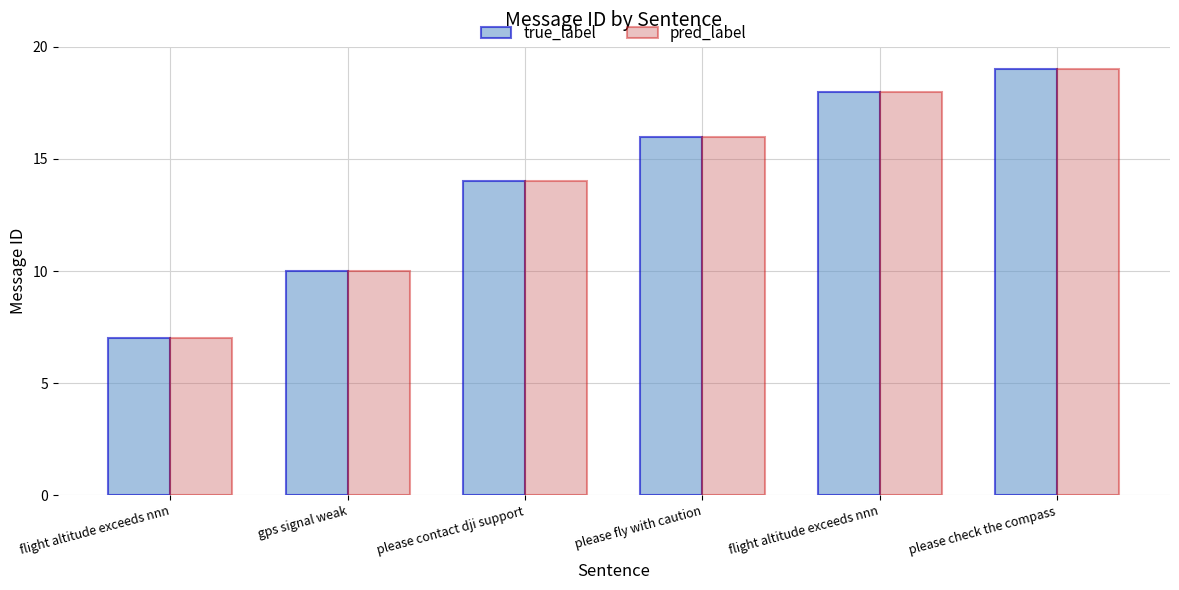

What is the total value across all series at please contact dji support?

28